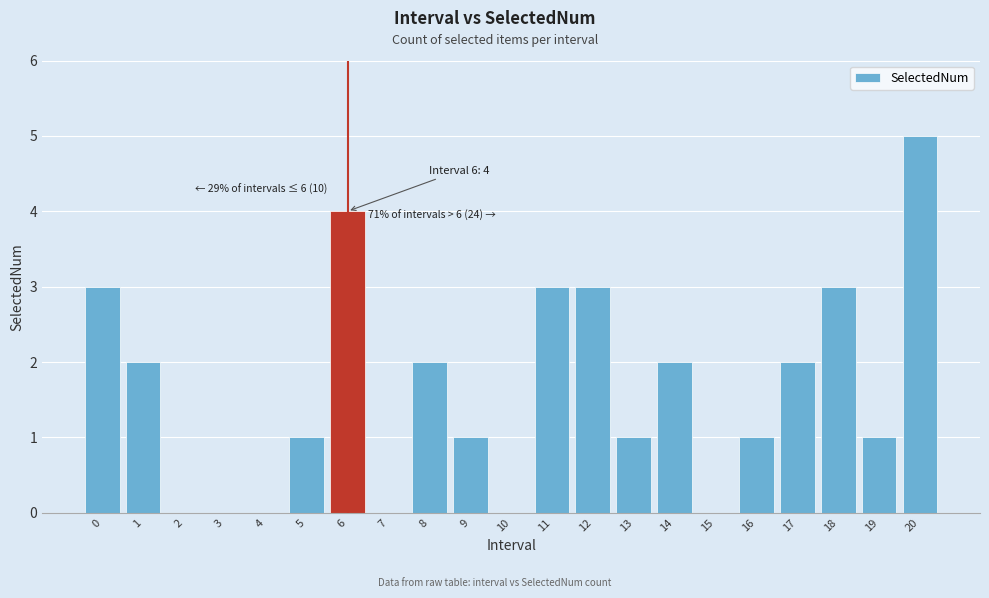

Reading left to right, list all the values displayed in this chart.

0=3	1=2	2=0	3=0	4=0	5=1	6=4	7=0	8=2	9=1	10=0	11=3	12=3	13=1	14=2	15=0	16=1	17=2	18=3	19=1	20=5